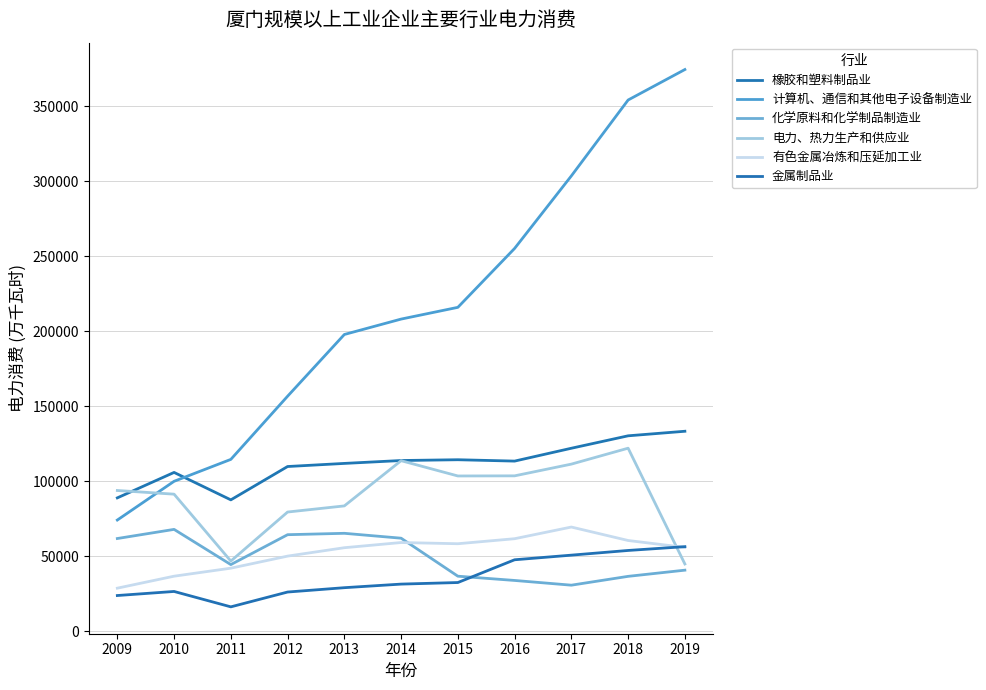

Reading left to right, transcribe all the data shown in this chart.

橡胶和塑料制品业: 89069	106029	87742	109967	112037	113967	114488	113580	122151	130439	133474
计算机、通信和其他电子设备制造业: 74289	100116	114720	156834	197984	208248	216080	255355	303715	354290	374611
化学原料和化学制品制造业: 61969	68057	44586	64517	65442	62186	36853	34014	30864	36752	40874
电力、热力生产和供应业: 93983	91534	46930	79627	83712	113858	103666	103749	111568	122183	44997
有色金属冶炼和压延加工业: 28872	36856	42195	50240	55839	59296	58496	61840	69623	60651	56040
金属制品业: 23965	26678	16413	26294	29190	31580	32629	47798	50882	54009	56547